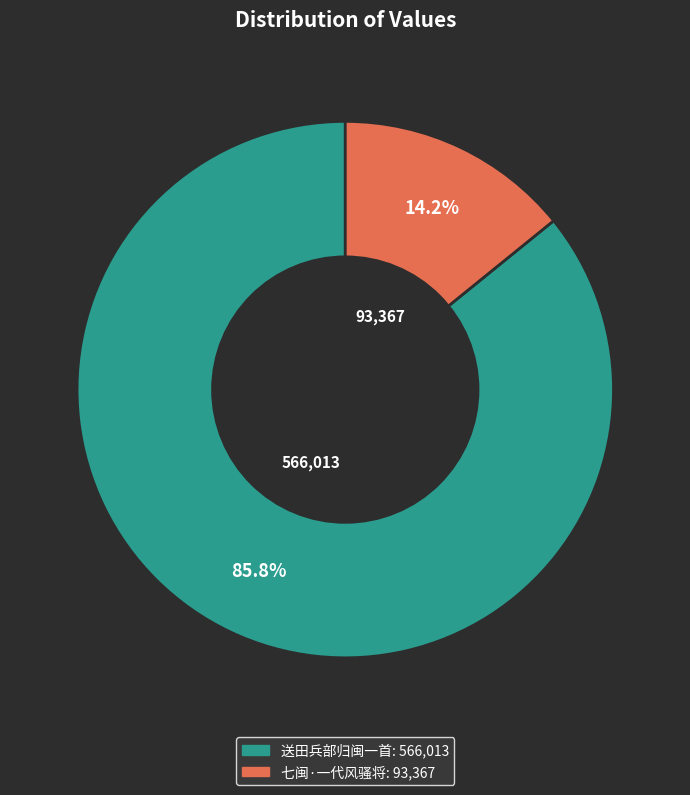

The 七闽·一代风骚将 slice represents 14% of the pie. True or false?

True